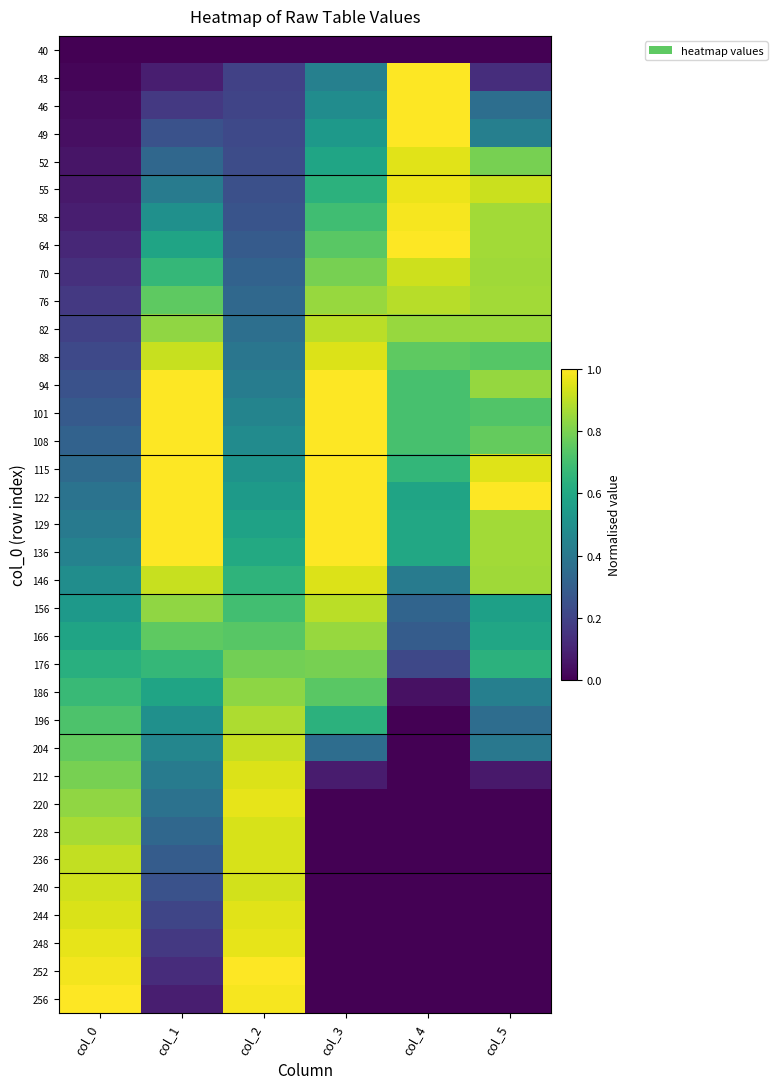

What is the maximum value shown in the chart?

1.0